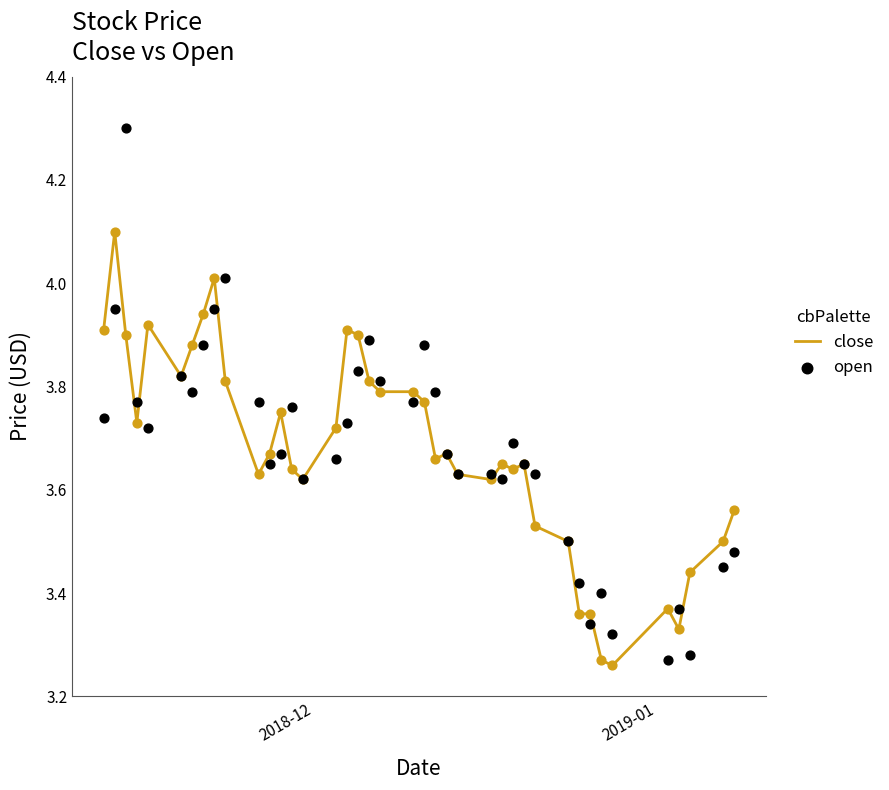

Which series has the largest total across all categories?

open